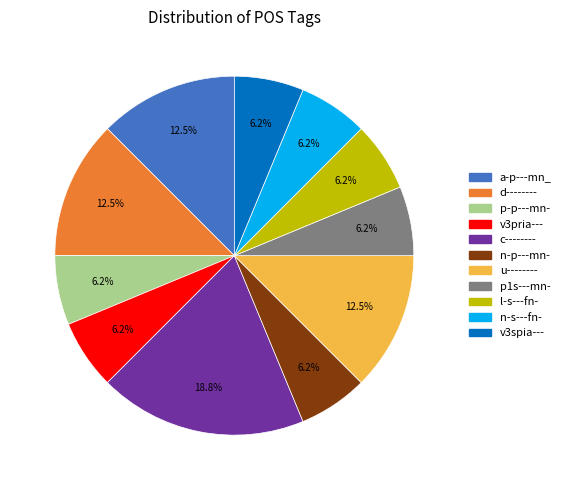

Does any single category account for the majority?

No